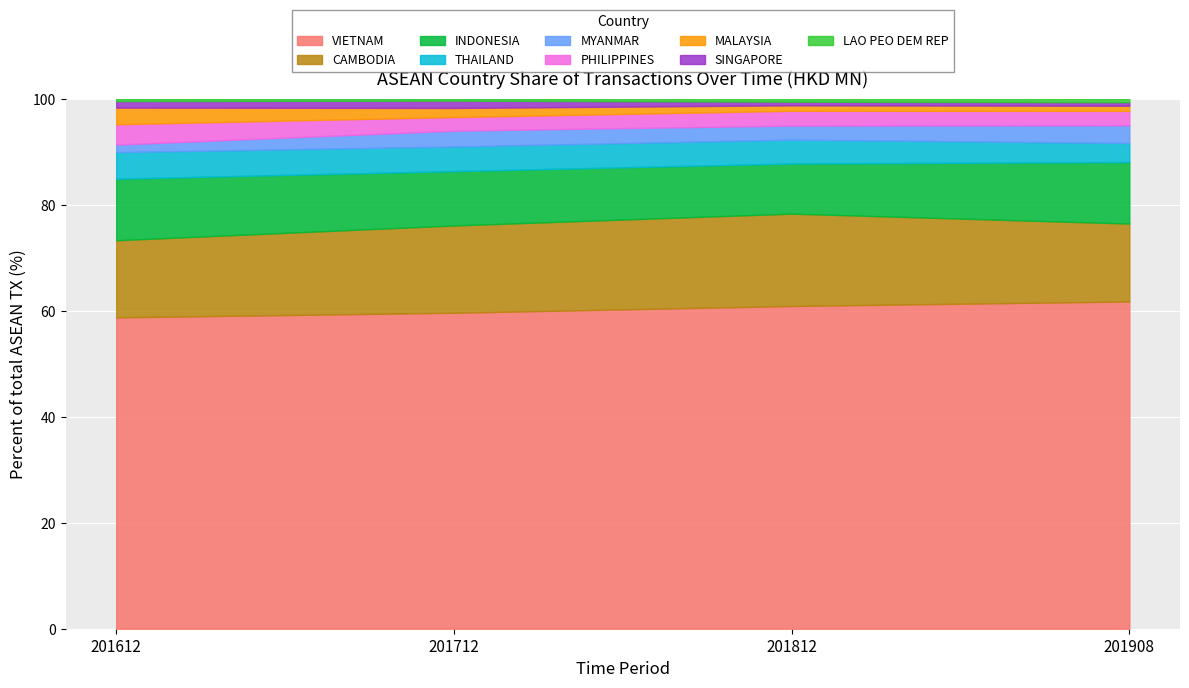

What is the maximum value for VIETNAM?

61.7